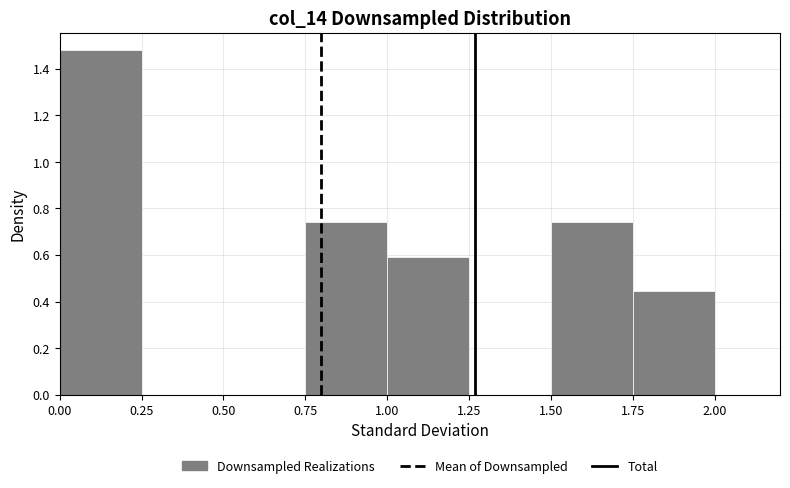

Reading left to right, list every bar in this chart as the range it spans on the x-axis followed by its height. The values are not printed on the chart, so give them approximately, as read against the axis.

0.00 to 0.25: 1.48
0.25 to 0.50: 0
0.50 to 0.75: 0
0.75 to 1.00: 0.74
1.00 to 1.25: 0.60
1.25 to 1.50: 0
1.50 to 1.75: 0.74
1.75 to 2.00: 0.44